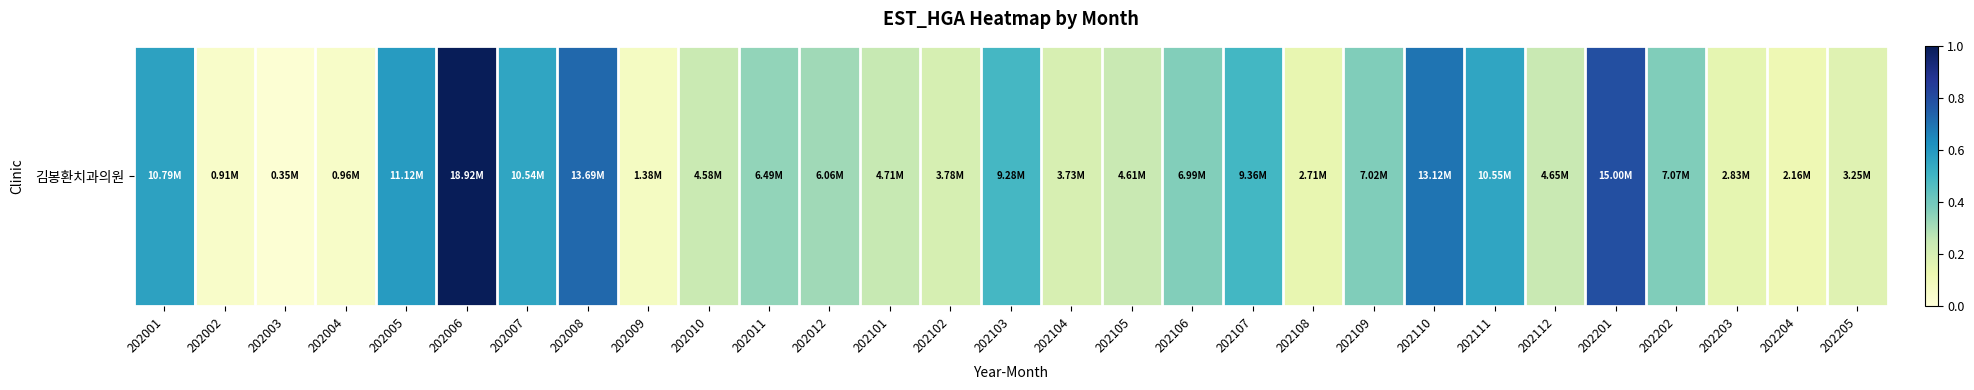

The chart shows a value of 0.1 at 202002. True or false?

False